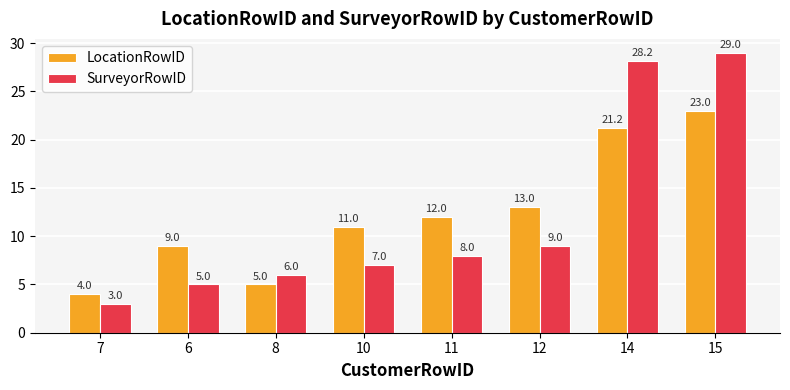

How many data points in SurveyorRowID are less than 8?

4